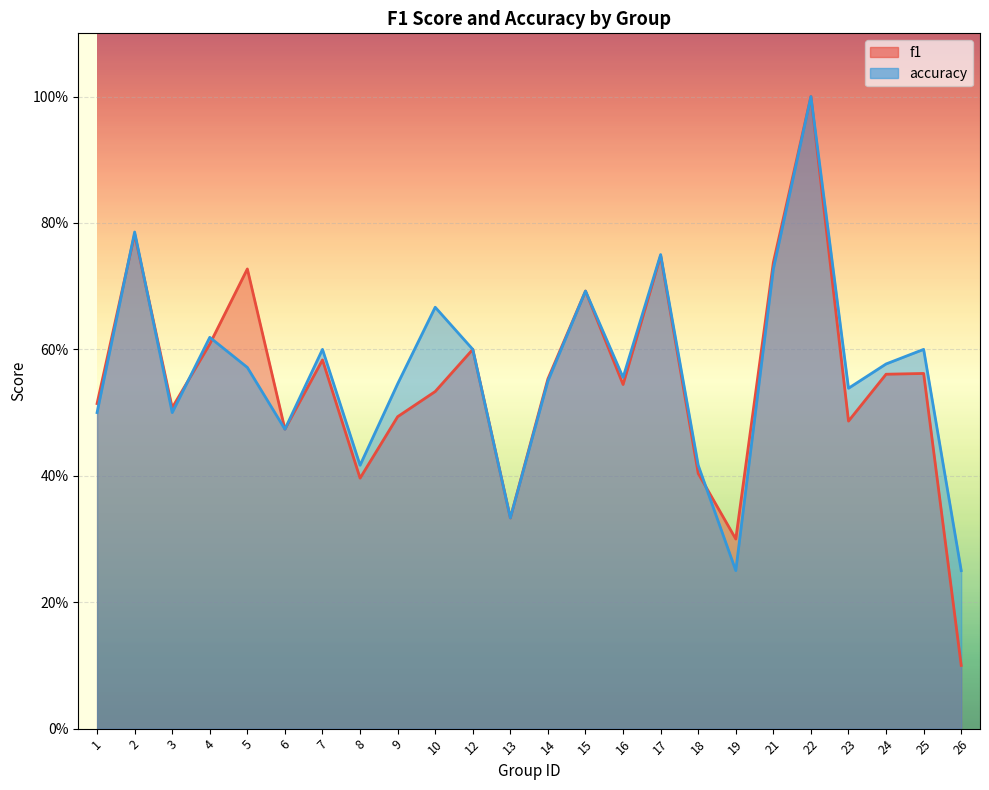

True or false: f1 and accuracy intersect in this chart.

True